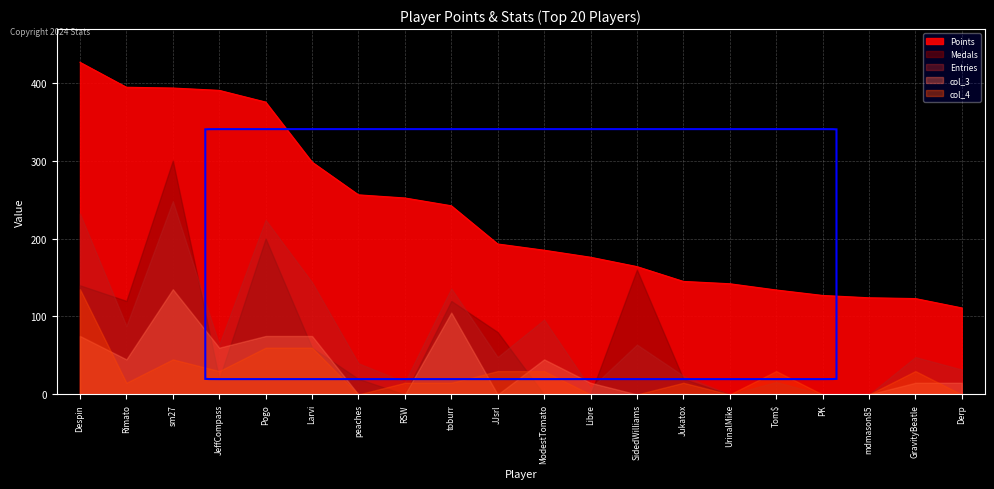

Where does the Points series first go above 193?

Despin